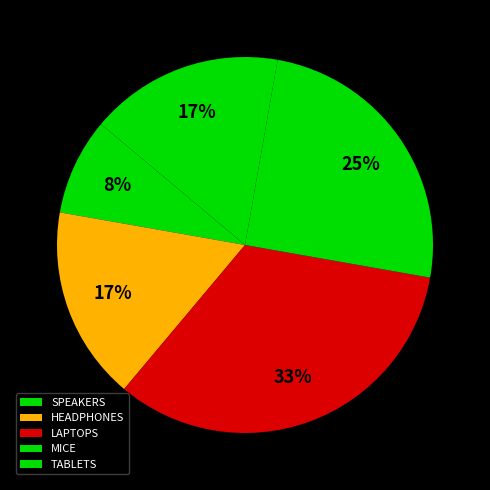

Is there a majority slice in this chart?

No